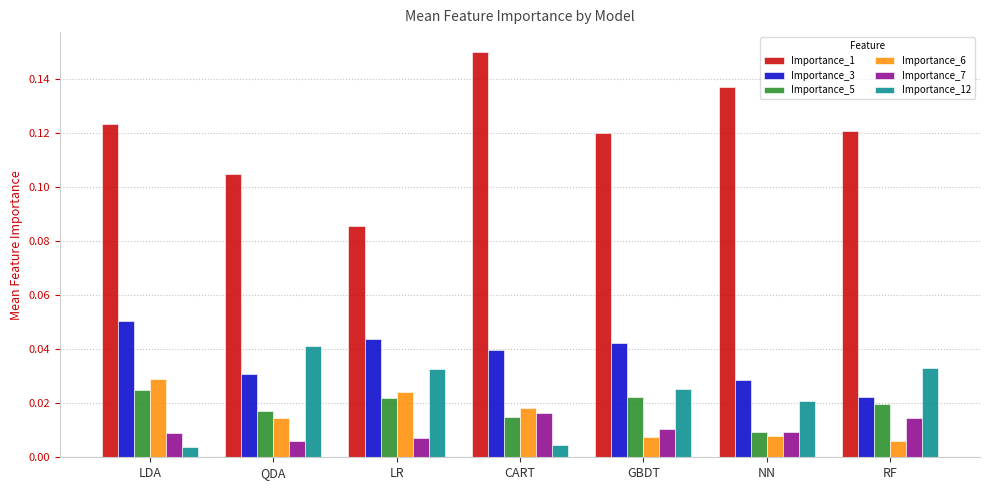

How many distinct data groups are displayed?

6